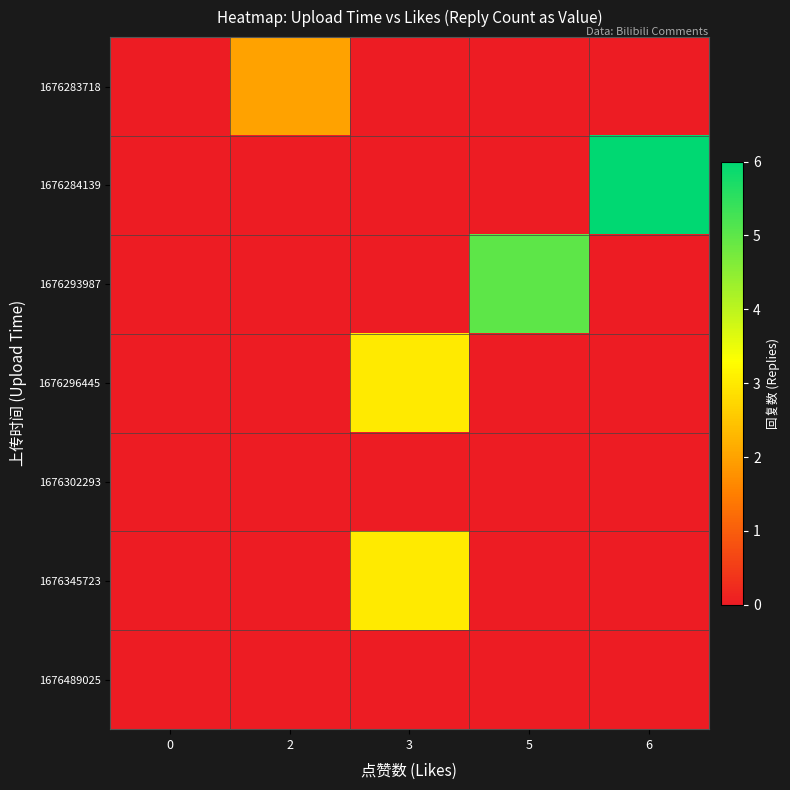

At 5, list the series in order from smallest to largest.

1676283718, 1676284139, 1676296445, 1676302293, 1676345723, 1676489025, 1676293987